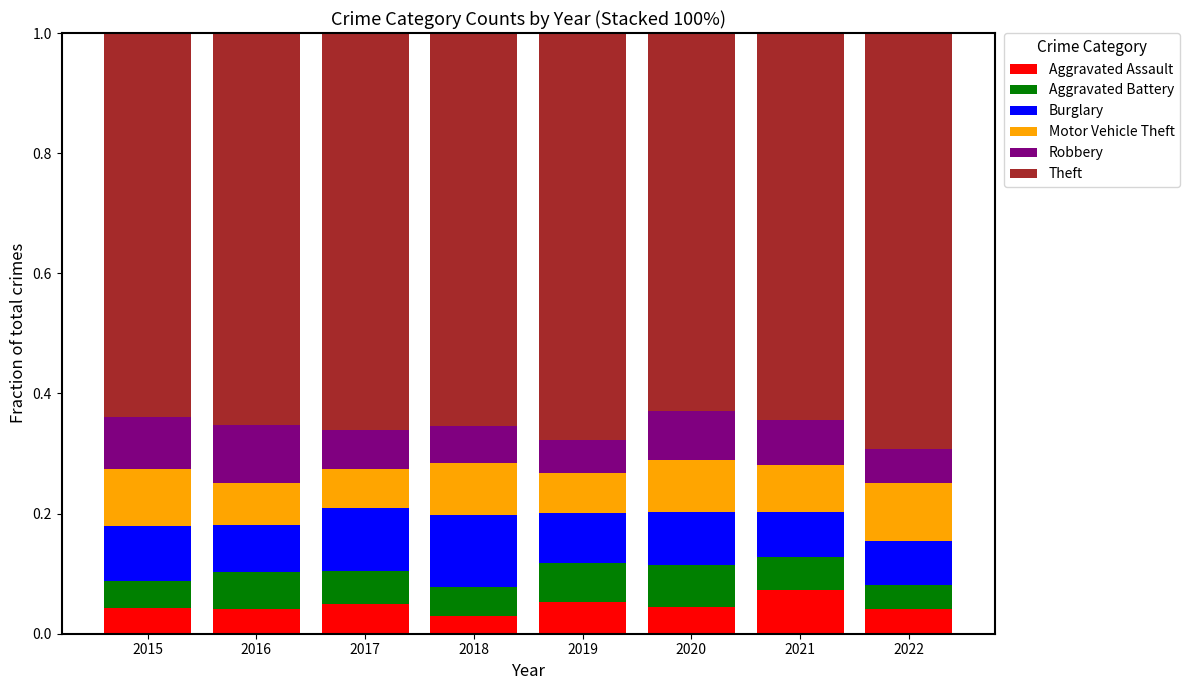

Which category has the highest value in the Aggravated Assault series?

2021